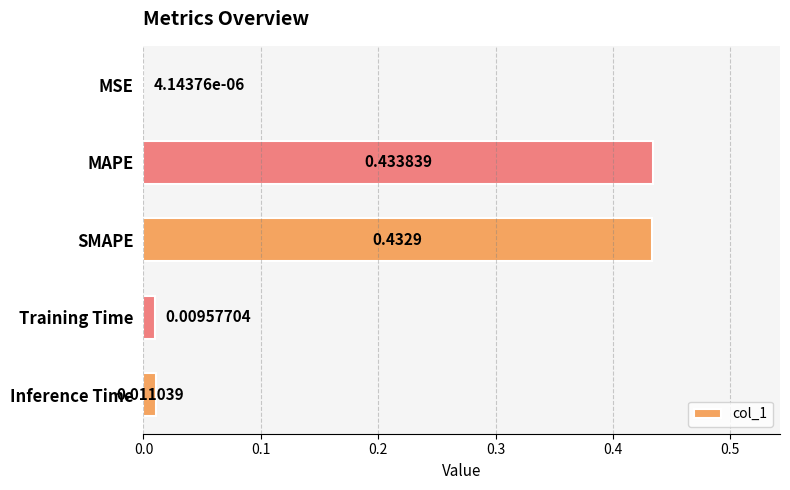

Which category has the highest value across all series?

MAPE